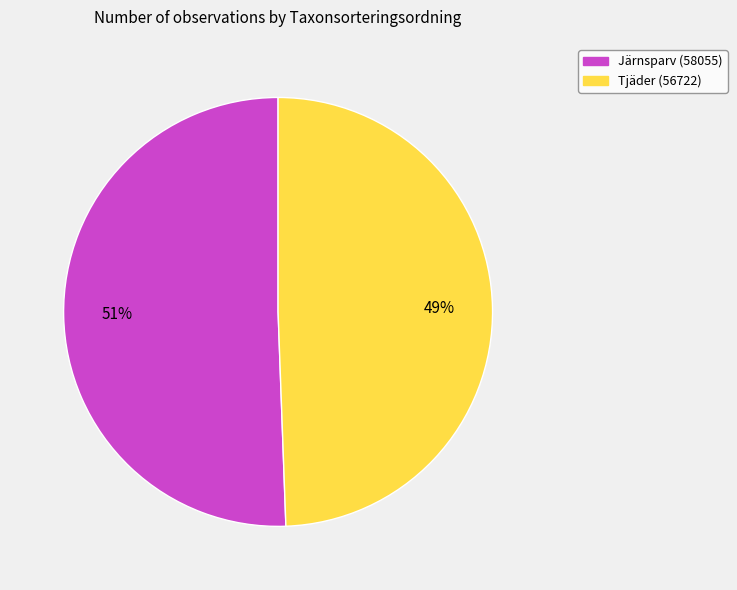

To the nearest percent, what is the combined percentage of Tjäder (56722) and Järnsparv (58055)?

100%